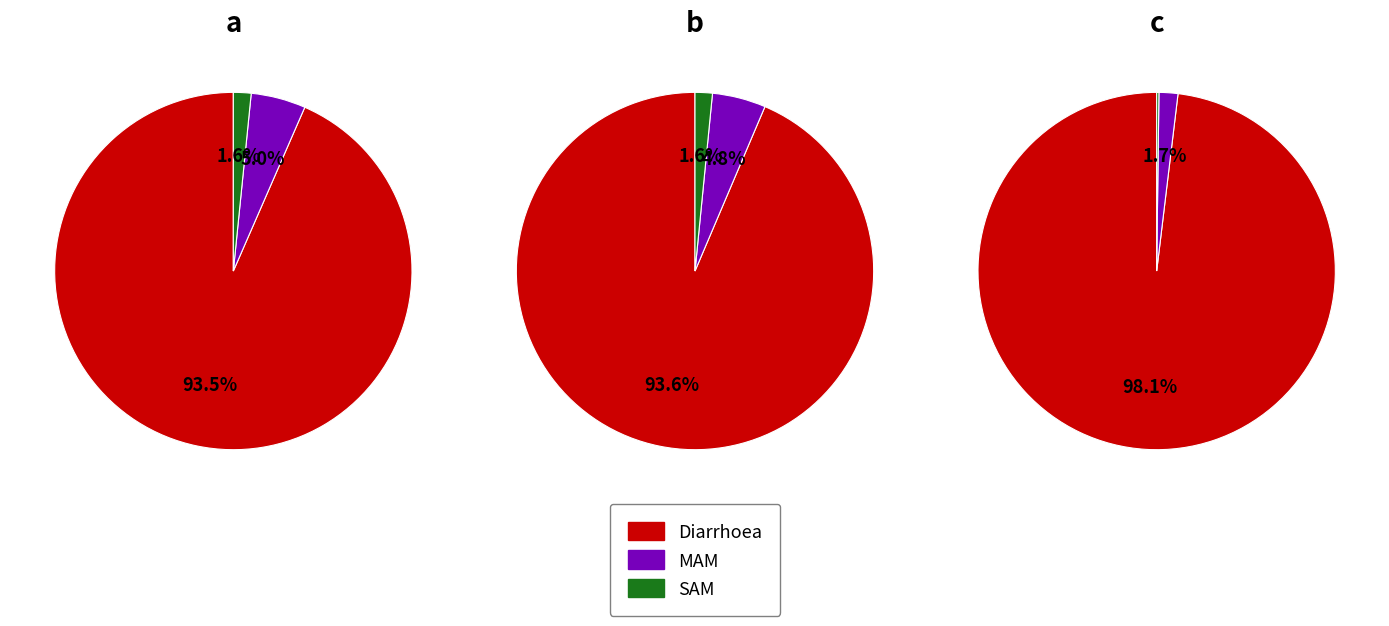

What is the total percentage of SAM and Diarrhoea?

95.0%